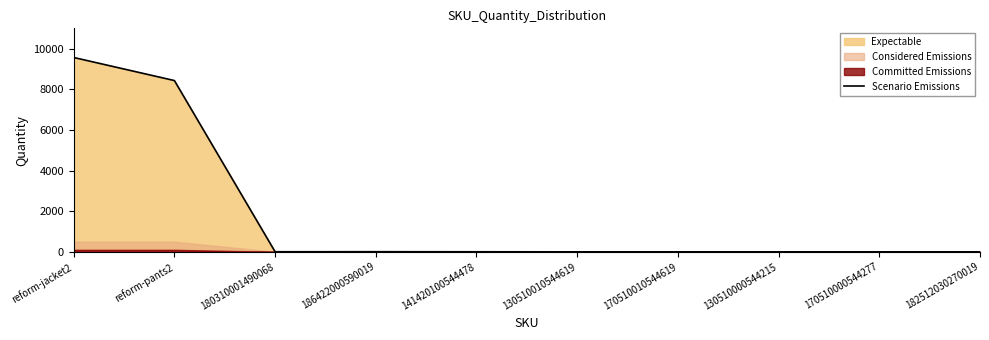

True or false: the data shows 6 at 180310001490068.

True